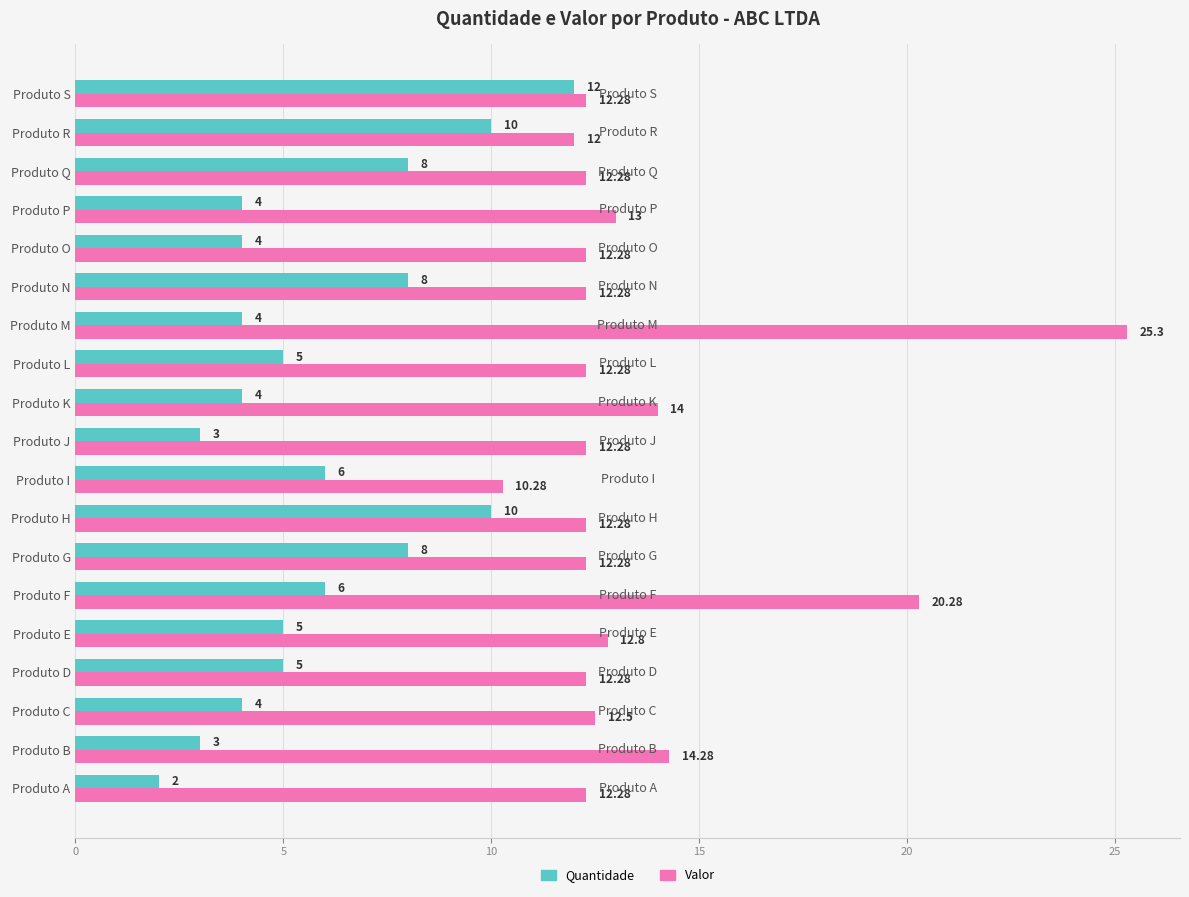

List the series in order of their peak value, highest first.

Valor, Quantidade